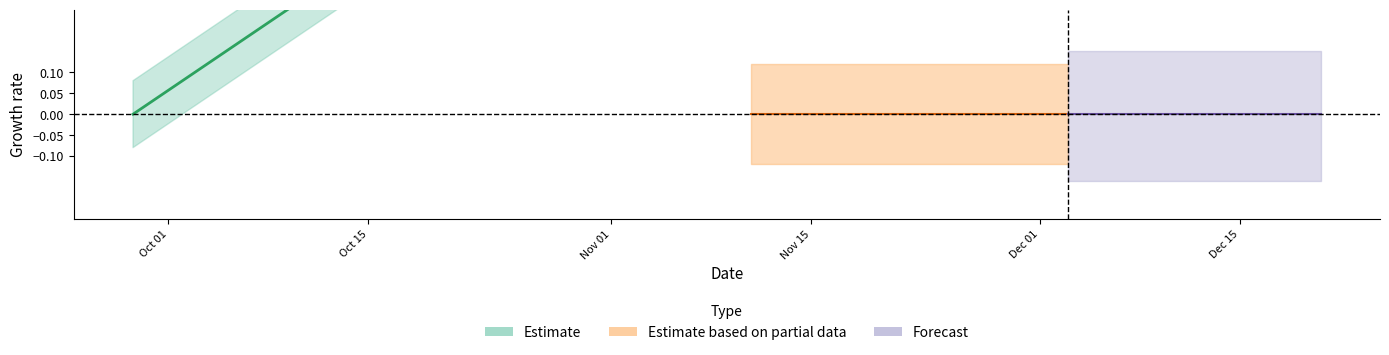

How many positive values are there?

4